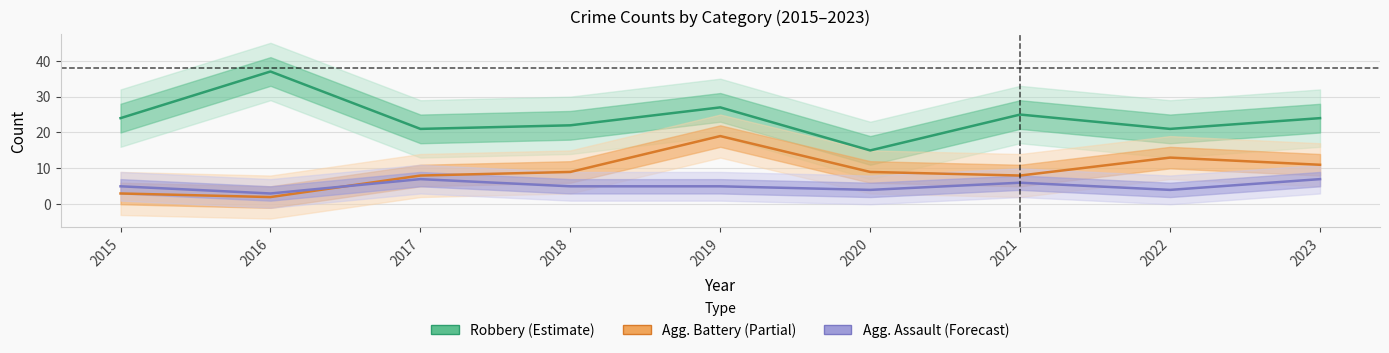

Where is the first local minimum for Aggravated Battery?

2016